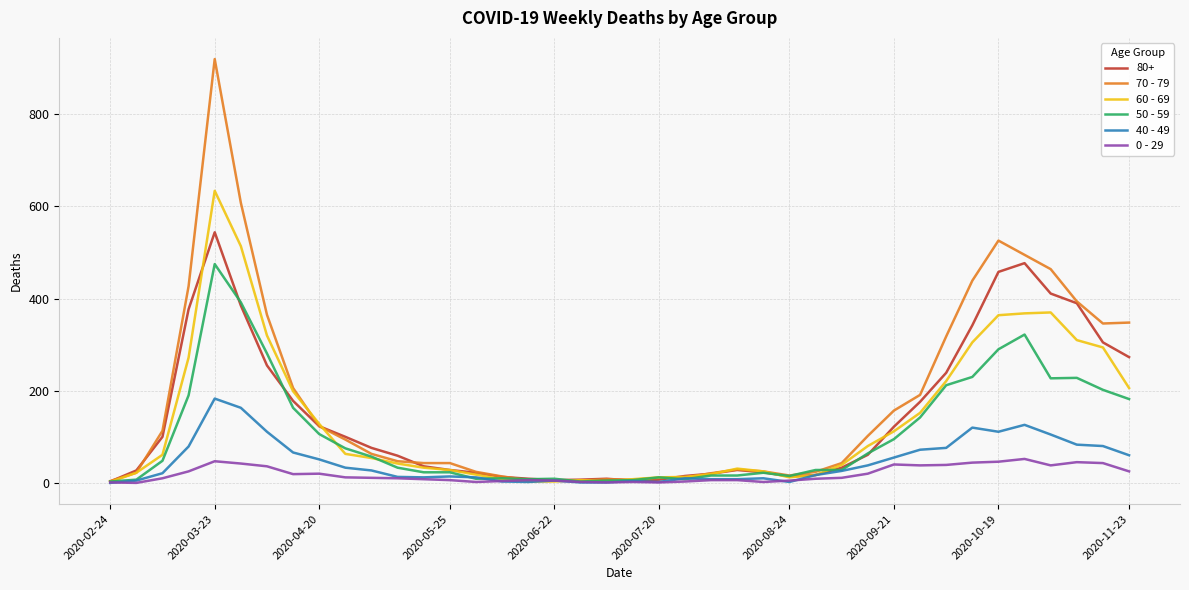

What is the average value of the 70 - 79 series?

178